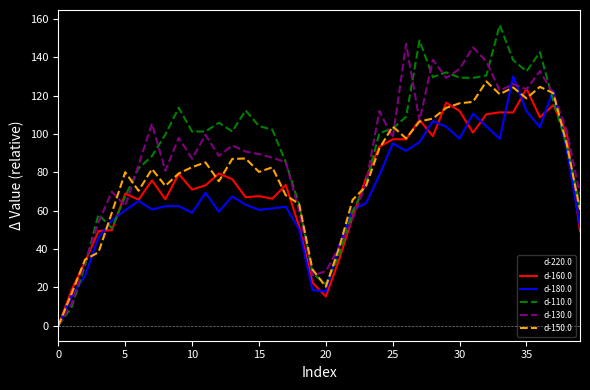

Which series has the largest range (max minus min)?

d-110.0